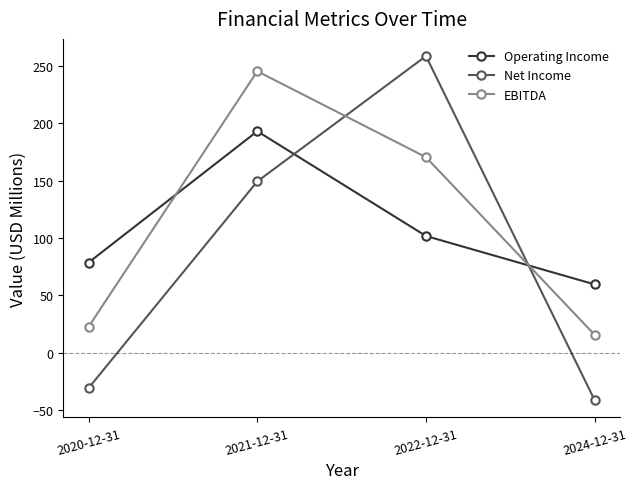

Is it true that Net Income equals -41.6 at 2024-12-31?

True